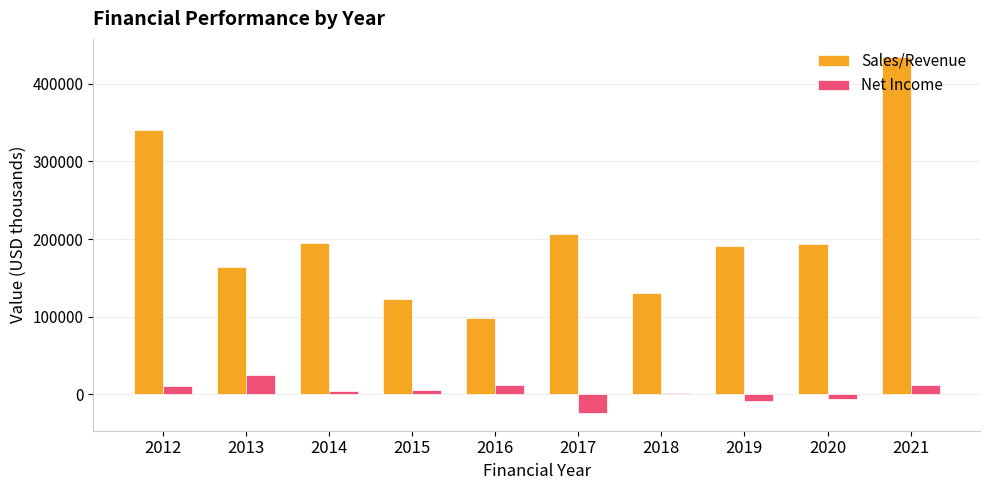

The value of Net Income at 2014 is 4608. True or false?

True